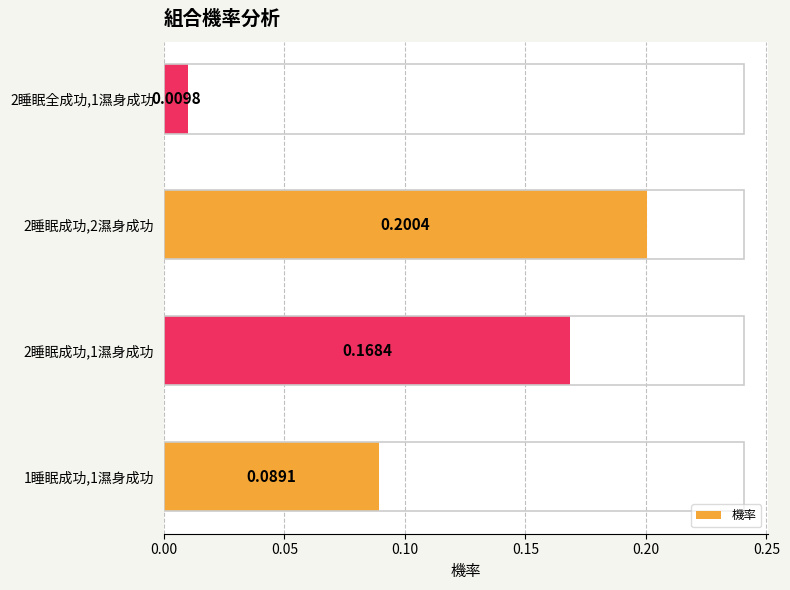

Which label corresponds to the largest value in the chart?

2睡眠成功,2濕身成功